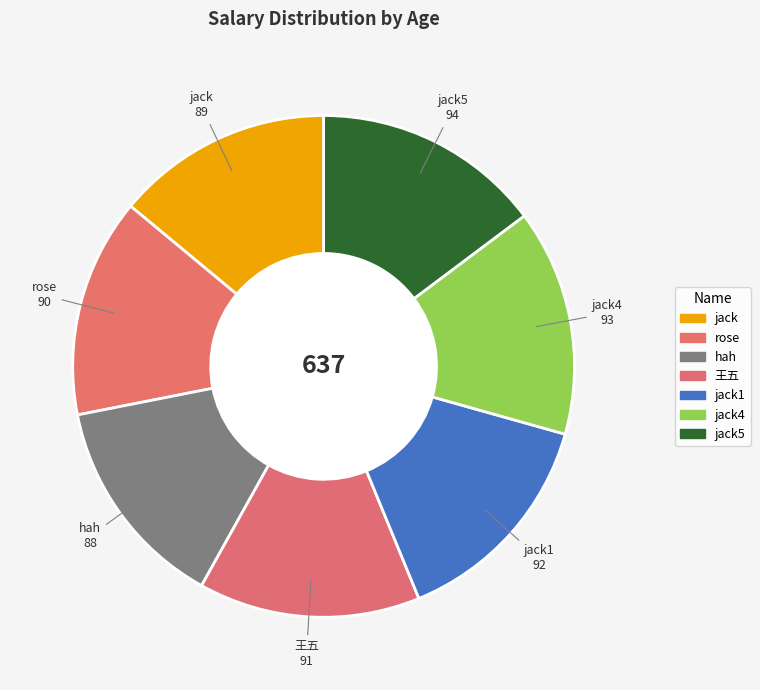

Is there any slice that represents more than half of the pie?

No